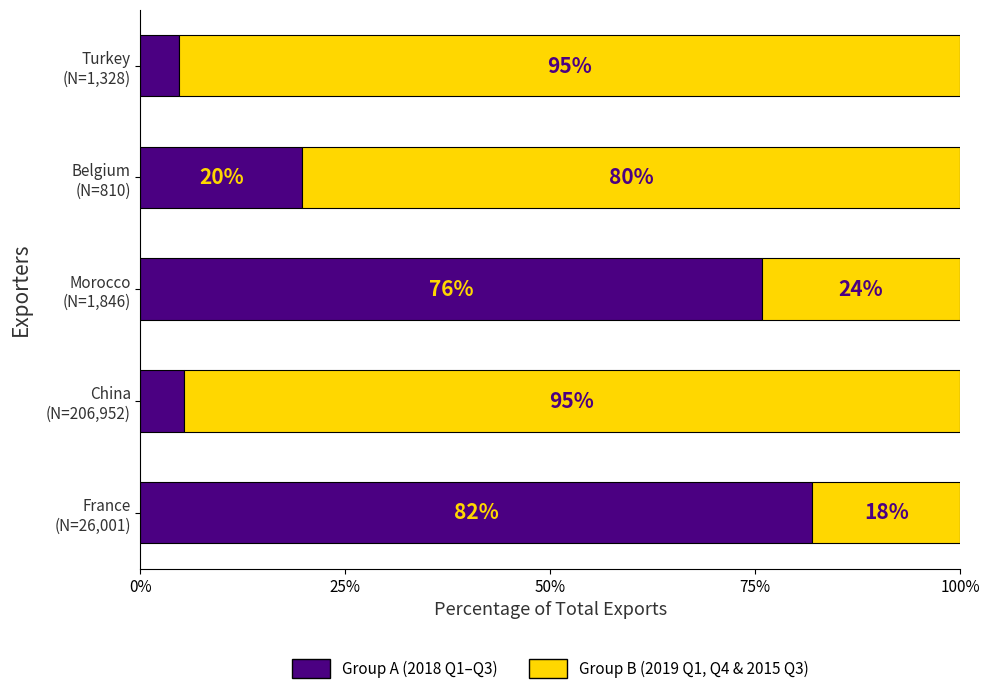

Count the number of categories in the chart.

5